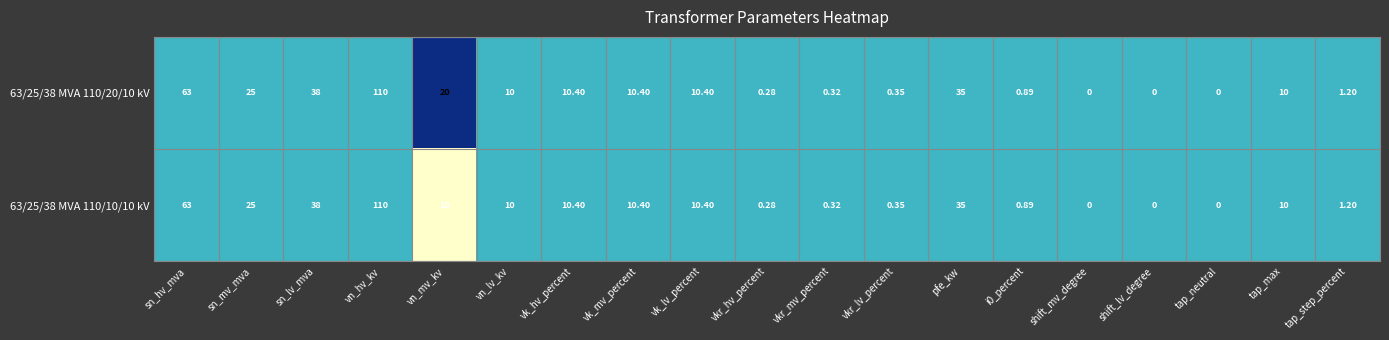

Is the value of 63/25/38 MVA 110/10/10 kV at tap_step_percent greater than the value of 63/25/38 MVA 110/20/10 kV at sn_lv_mva?

No